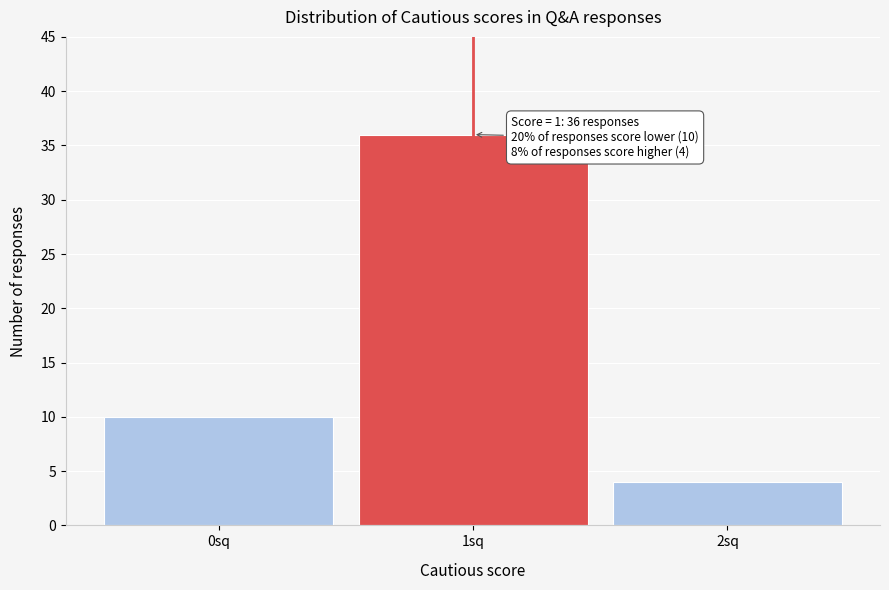

Reading left to right, transcribe all the data shown in this chart.

0sq=10	1sq=36	2sq=4